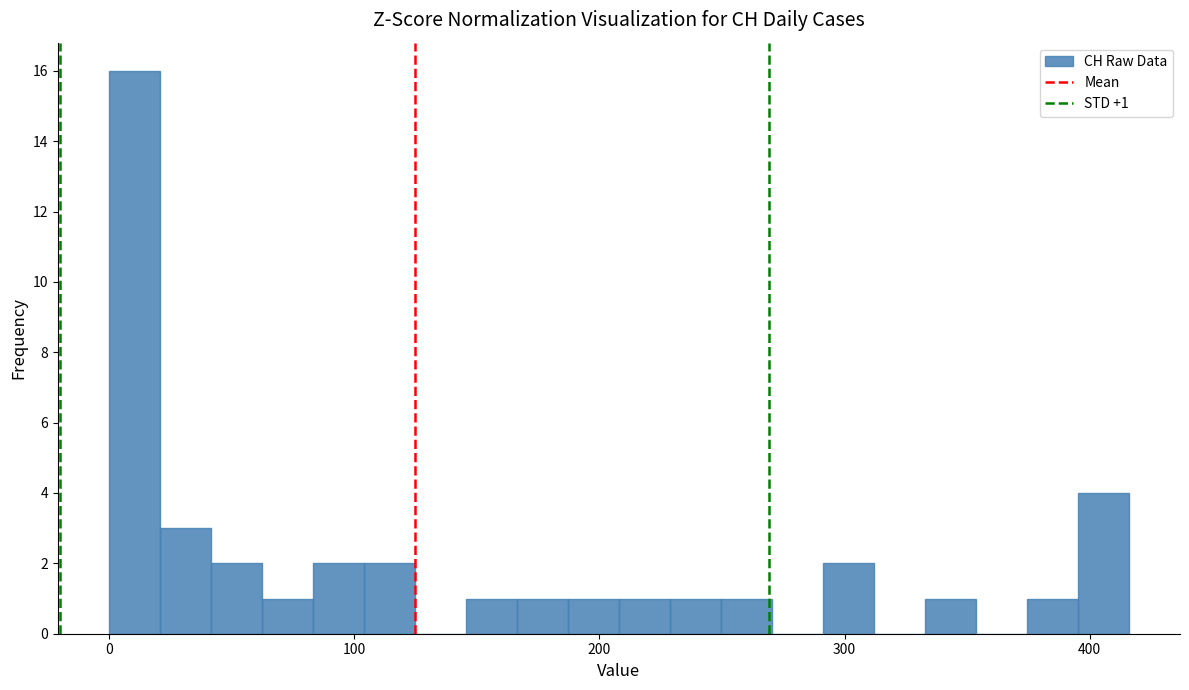

Around what value on the x-axis is the tallest bar? Give the approximate position of its centre, as read against the axis.

10